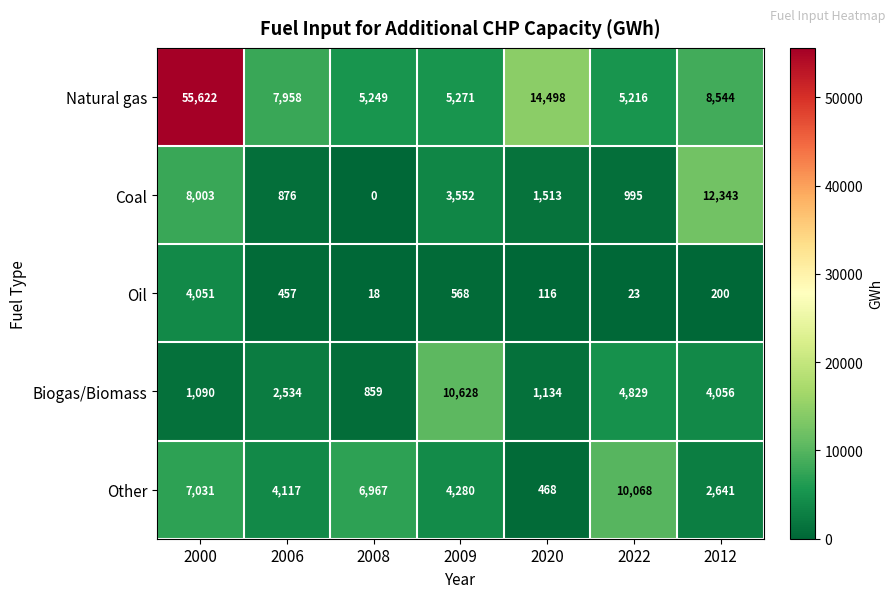

The Other series shows 2641 at 2012. True or false?

True